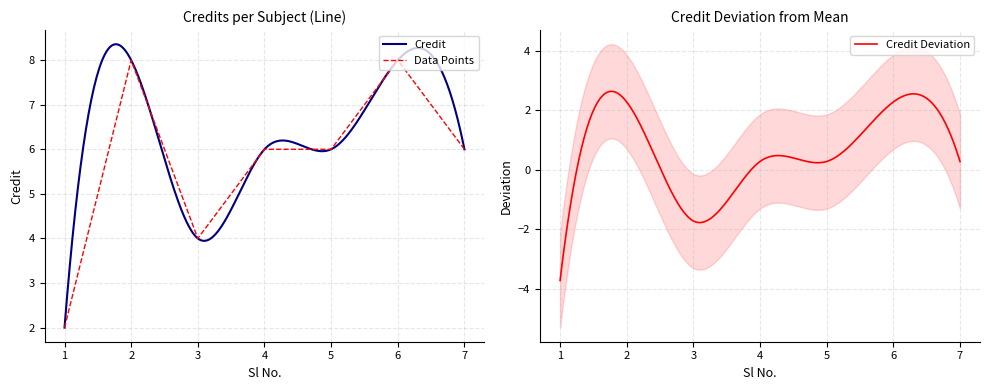

What is the ratio of the value at 2 to the value at 7?

1.3